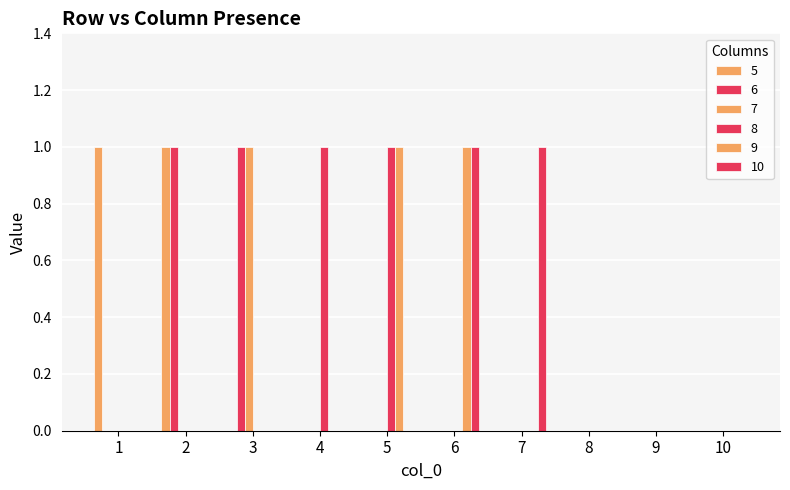

Reading right to left, extract all data points from this chart.

5: 0	0	0	0	0	0	0	0	1	1
6: 0	0	0	0	0	0	0	1	1	0
7: 0	0	0	0	0	0	0	1	0	0
8: 0	0	0	0	0	1	1	0	0	0
9: 0	0	0	0	1	1	0	0	0	0
10: 0	0	0	1	1	0	0	0	0	0